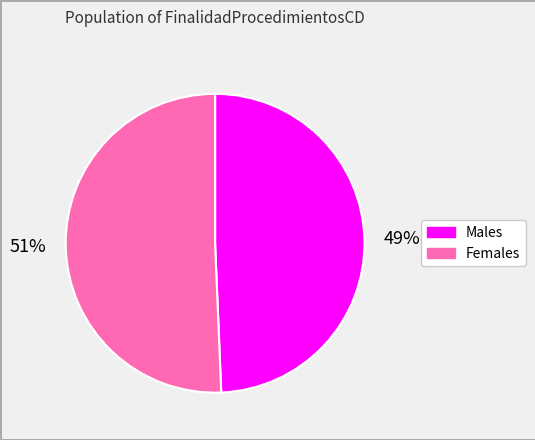

To the nearest percent, what is the average slice percentage?

50%